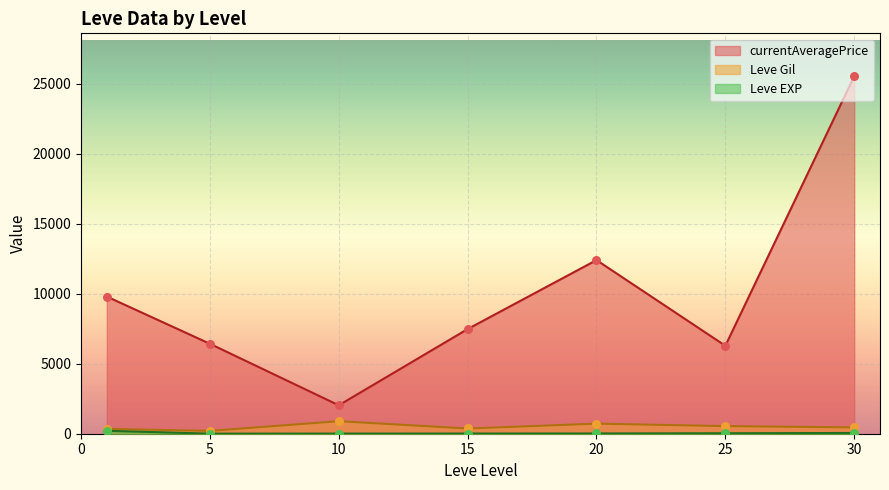

What are all the series names shown in the legend?

Leve Gil, Leve EXP, currentAveragePrice